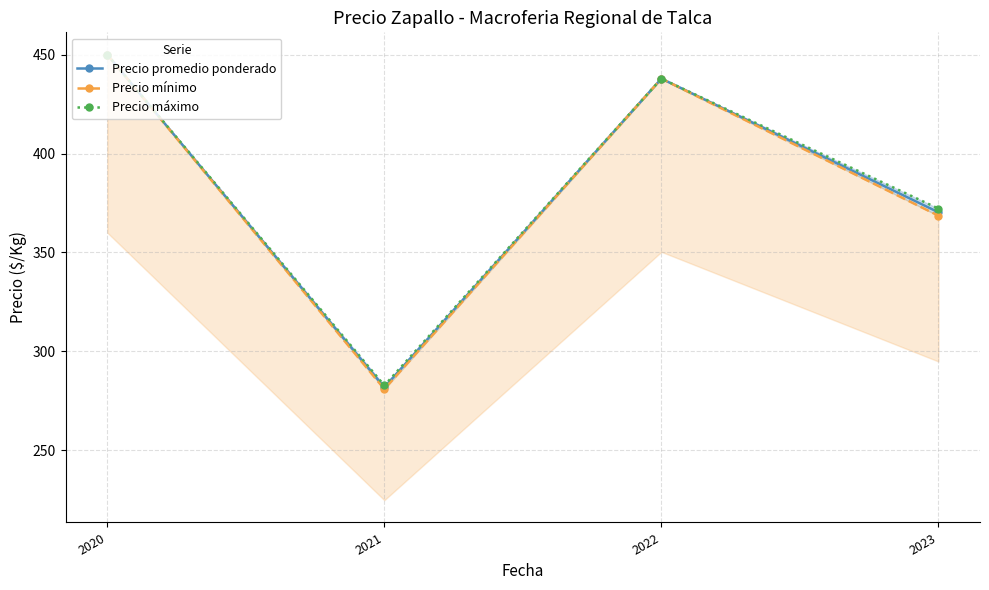

What is the average value of the Precio promedio ponderado series?

385.0